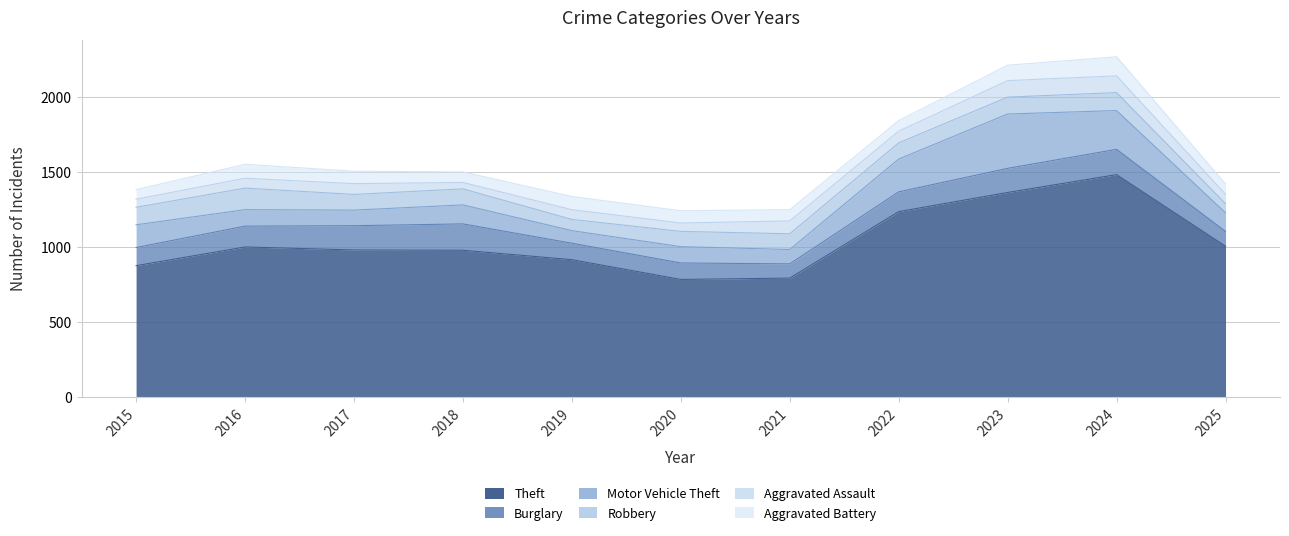

At which category does the chart reach its peak across all series?

2024